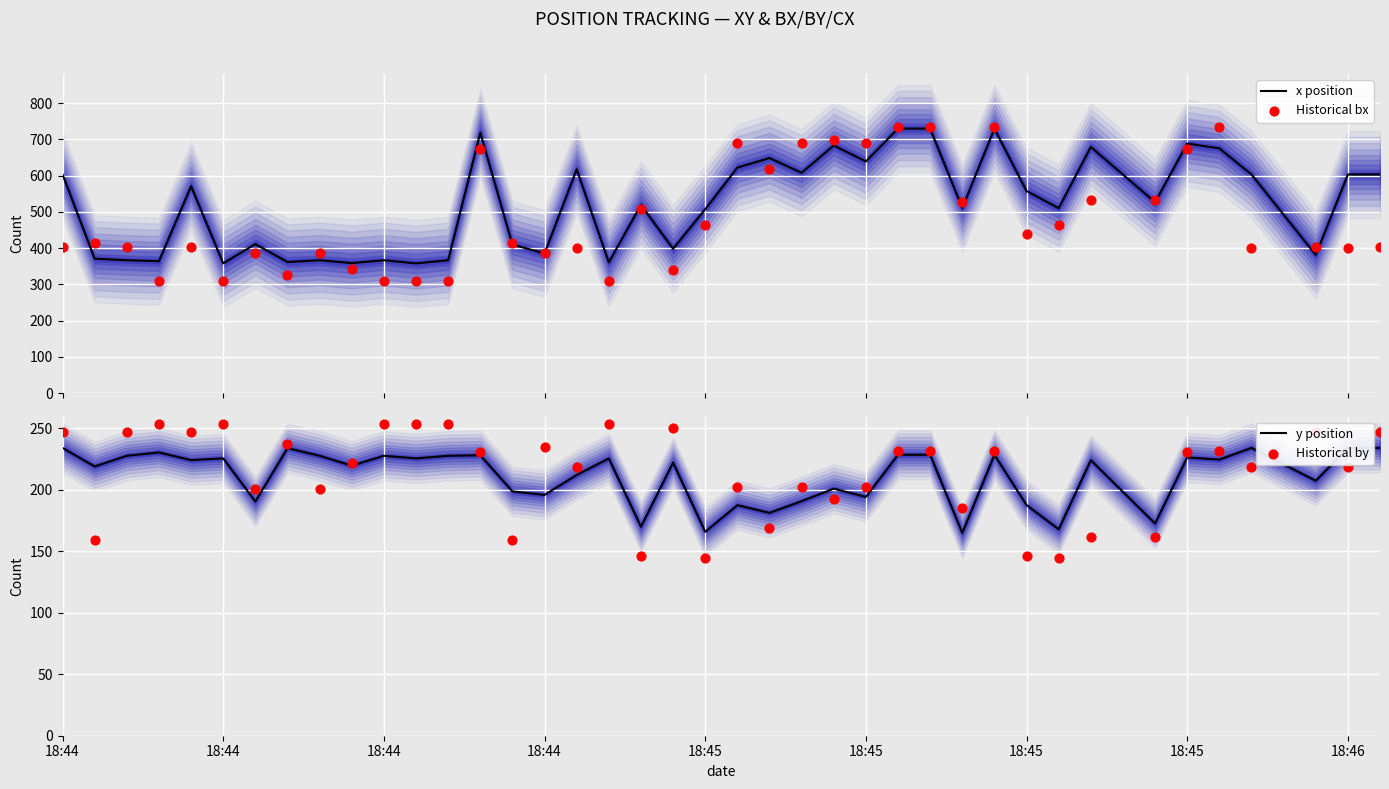

Which series reaches the minimum Y coordinate?

Historical by